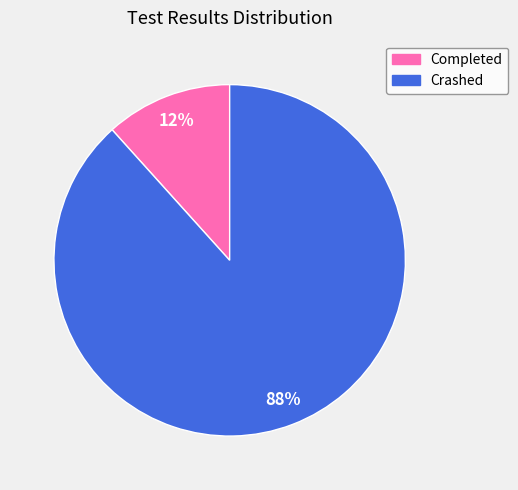

To the nearest percent, what is the combined percentage of Completed and Crashed?

100%